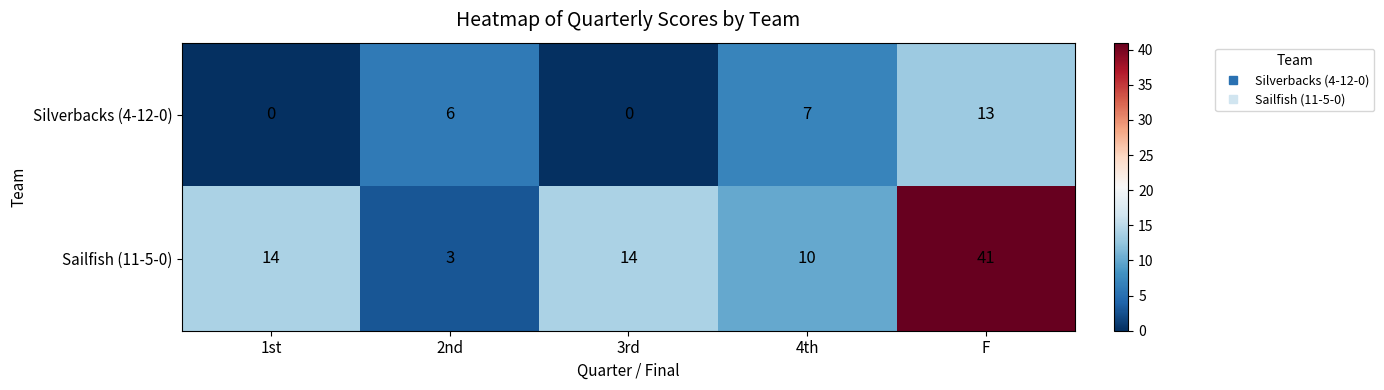

Reading left to right, what are all the values shown in this chart?

Silverbacks (4-12-0): 1st=0	2nd=6	3rd=0	4th=7	F=13
Sailfish (11-5-0): 1st=14	2nd=3	3rd=14	4th=10	F=41